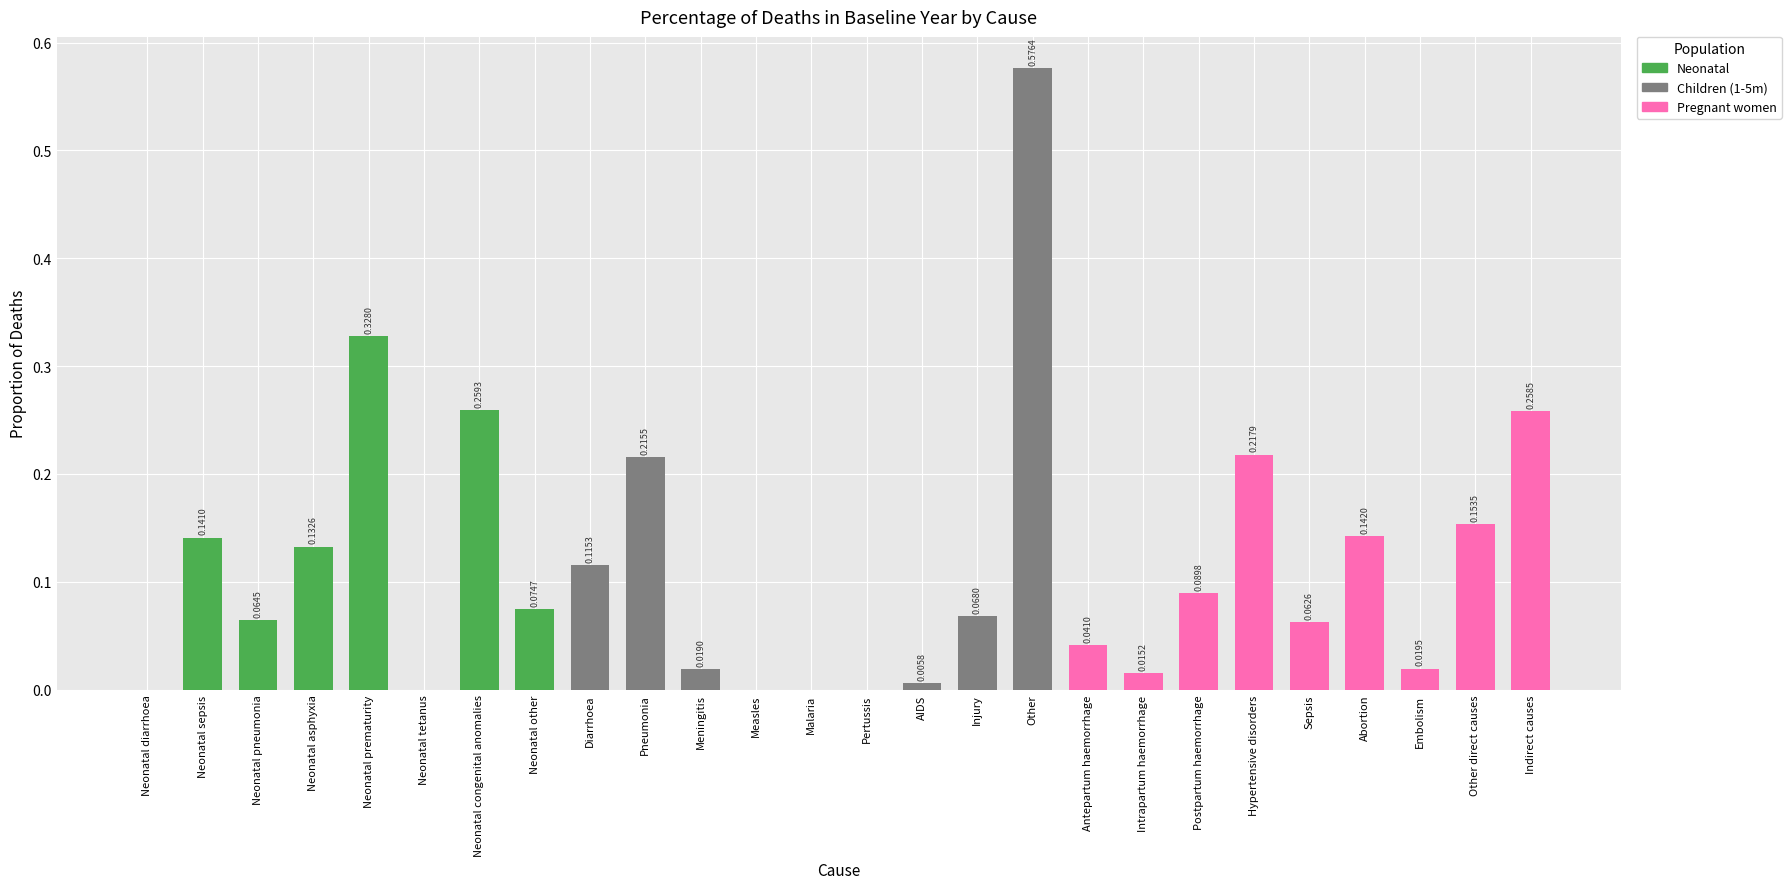

What is the change in value from Neonatal diarrhoea to Other direct causes?

+0.2